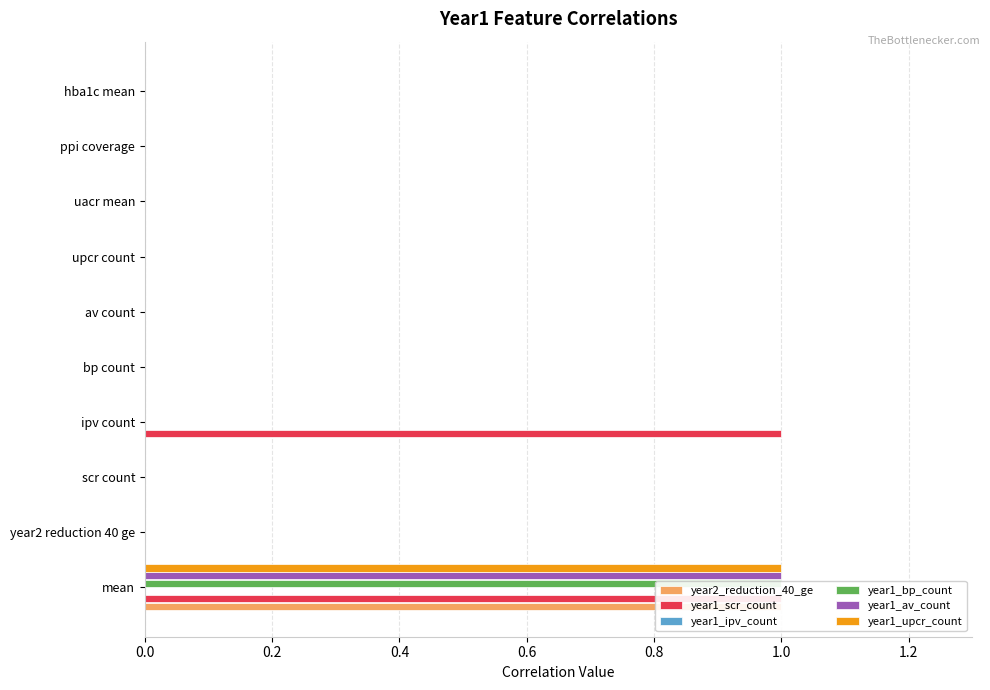

How many bars are there in each group?

6